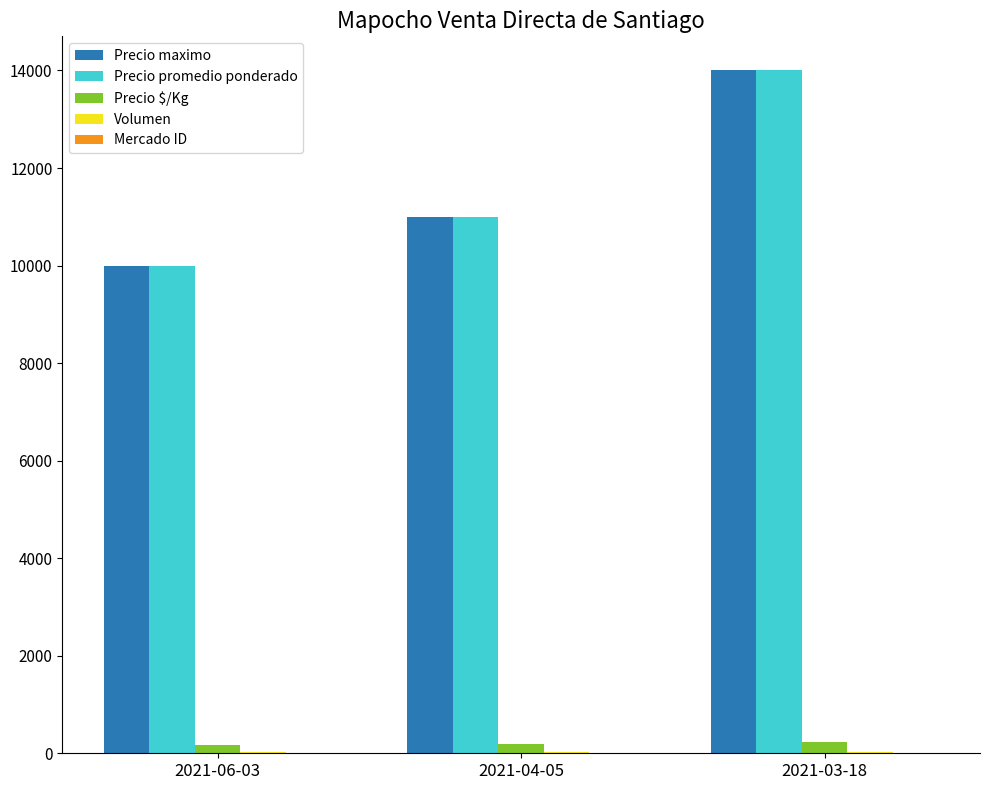

Count the number of categories in the chart.

3